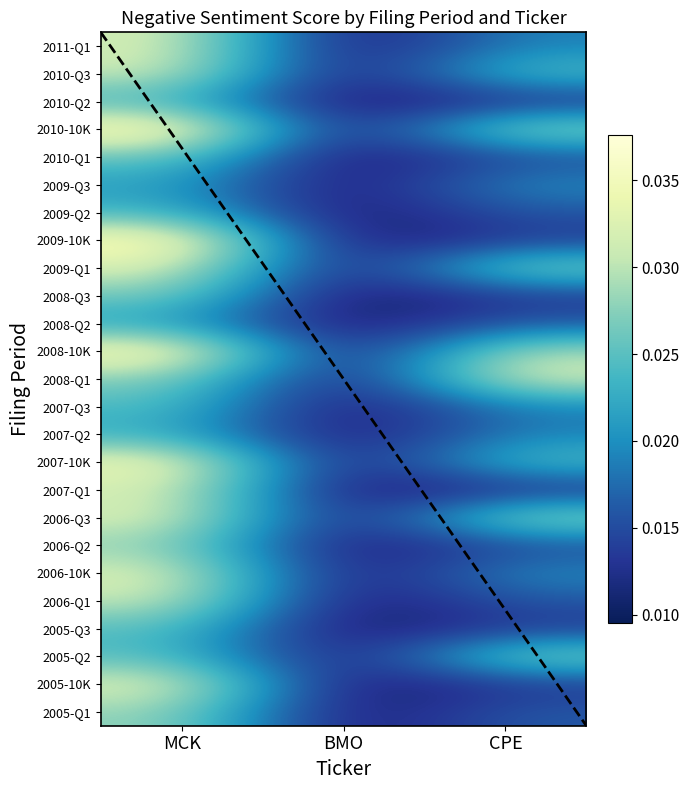

At which category does the chart reach its minimum across all series?

BMO